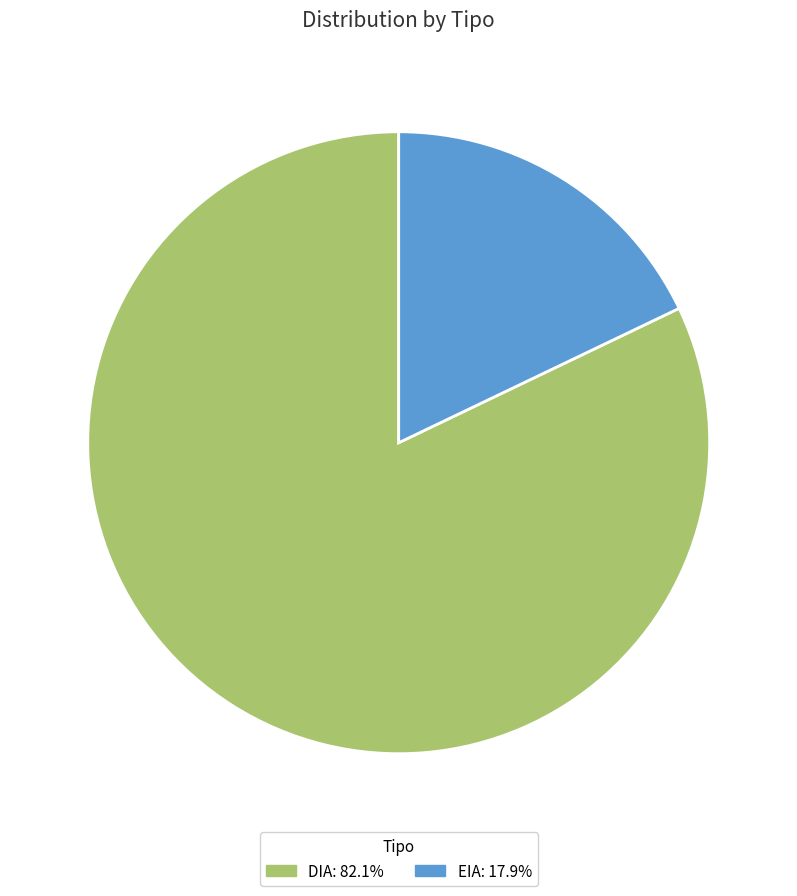

Combined, do DIA: 82.1% and EIA: 17.9% account for over 50%?

Yes